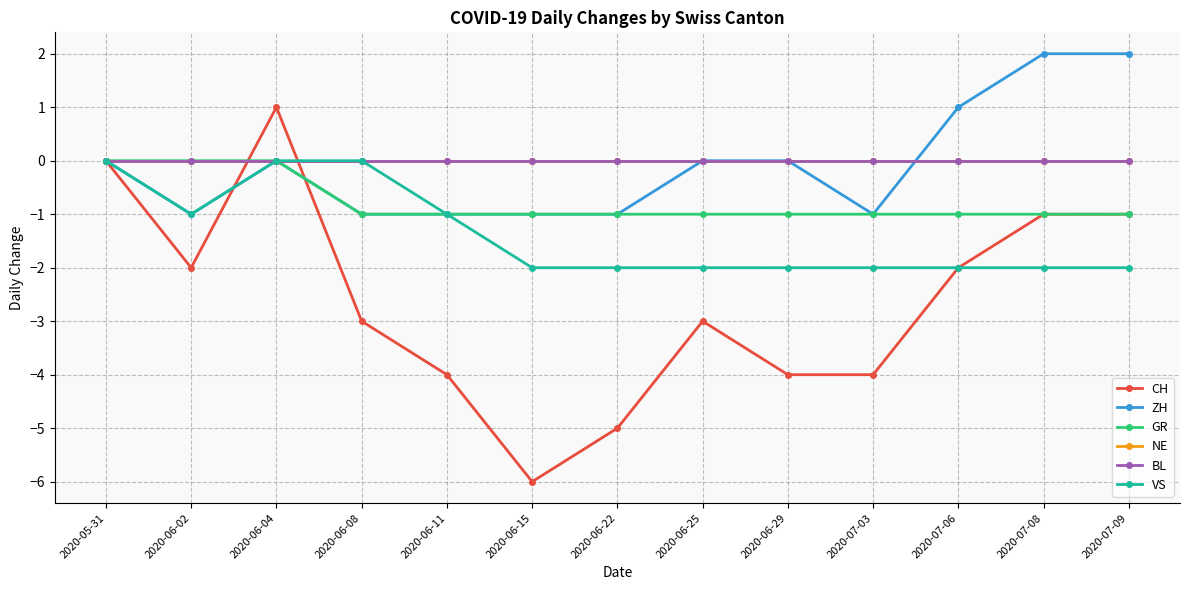

List the series in order of their peak value, lowest first.

GR, NE, BL, VS, CH, ZH